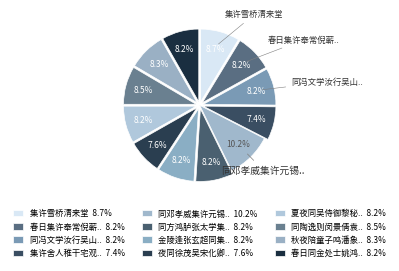

Is there a majority slice in this chart?

No